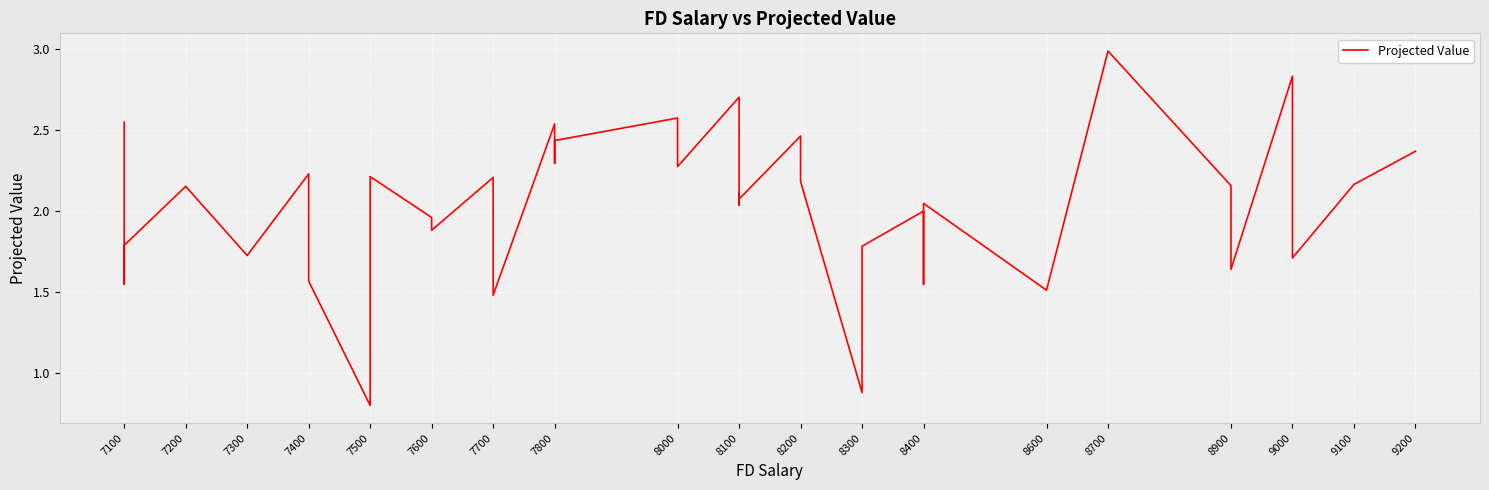

Is this an area chart (filled region under the line)?

No